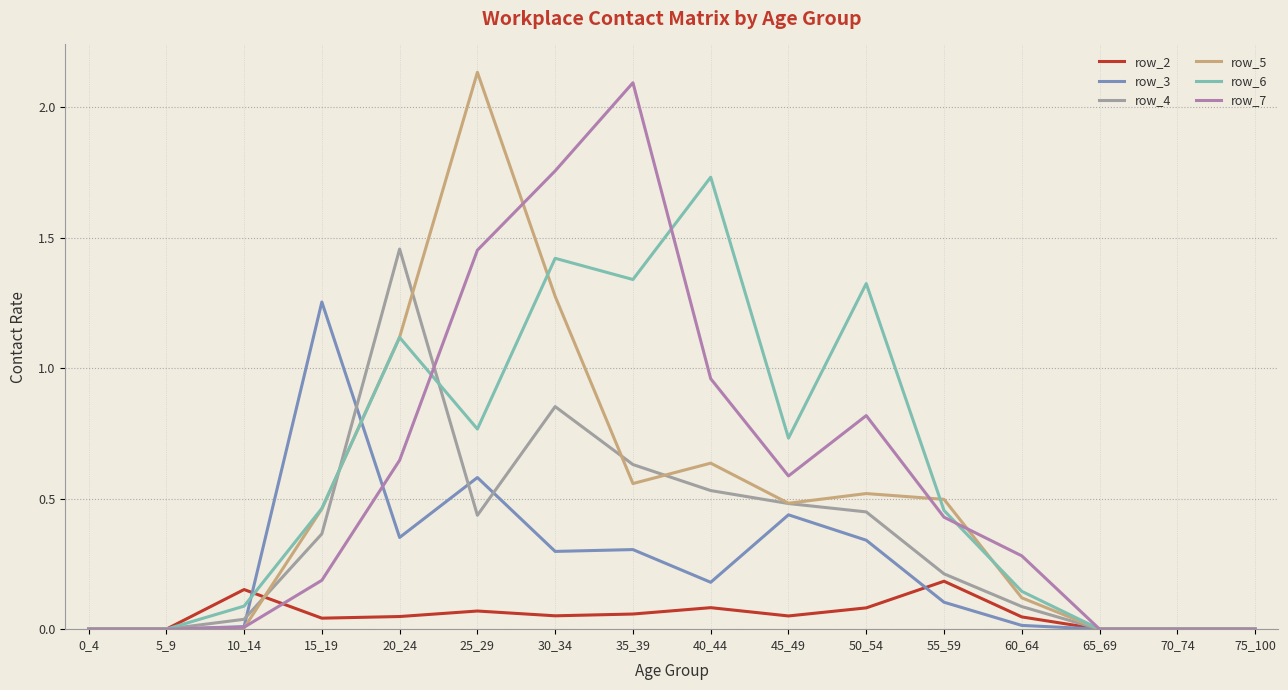

The row_2 series shows 0.0 at 0_4. True or false?

True